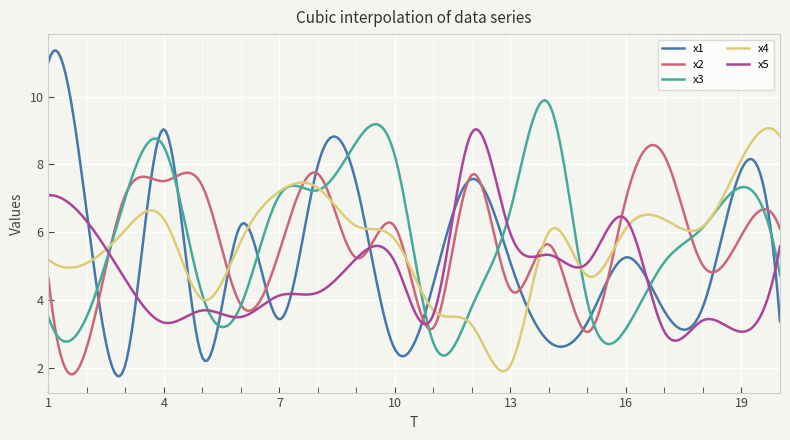

What is the minimum value for x3?

2.4